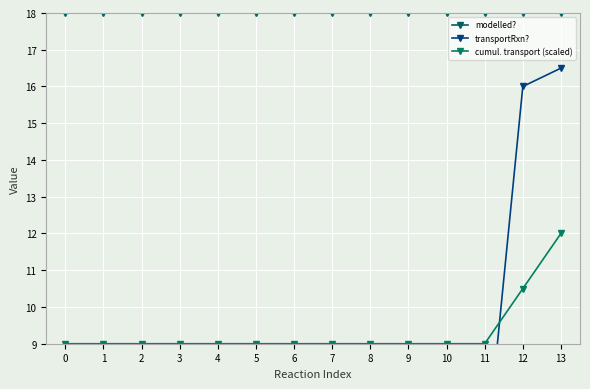

Is the value of modelled? at 3 greater than the value of cumul. transport (scaled) at 4?

Yes